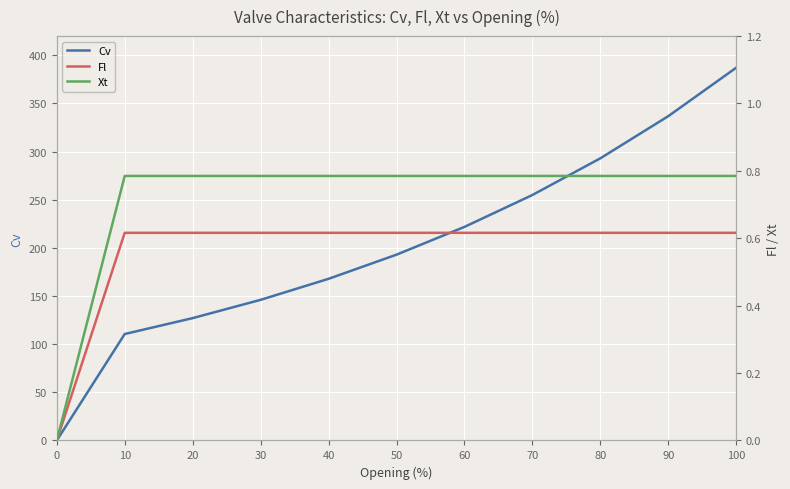

True or false: Fl and Cv cross at least once.

False